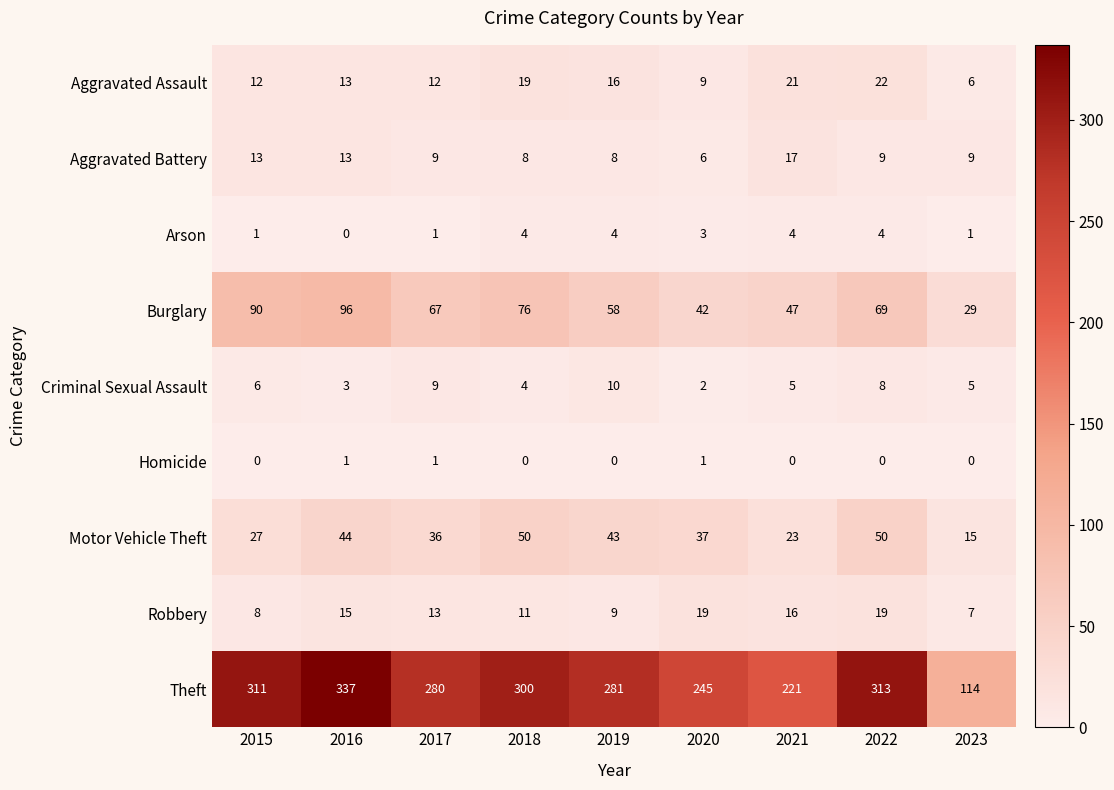

Which series changed the most between 2016 and 2022?

Burglary